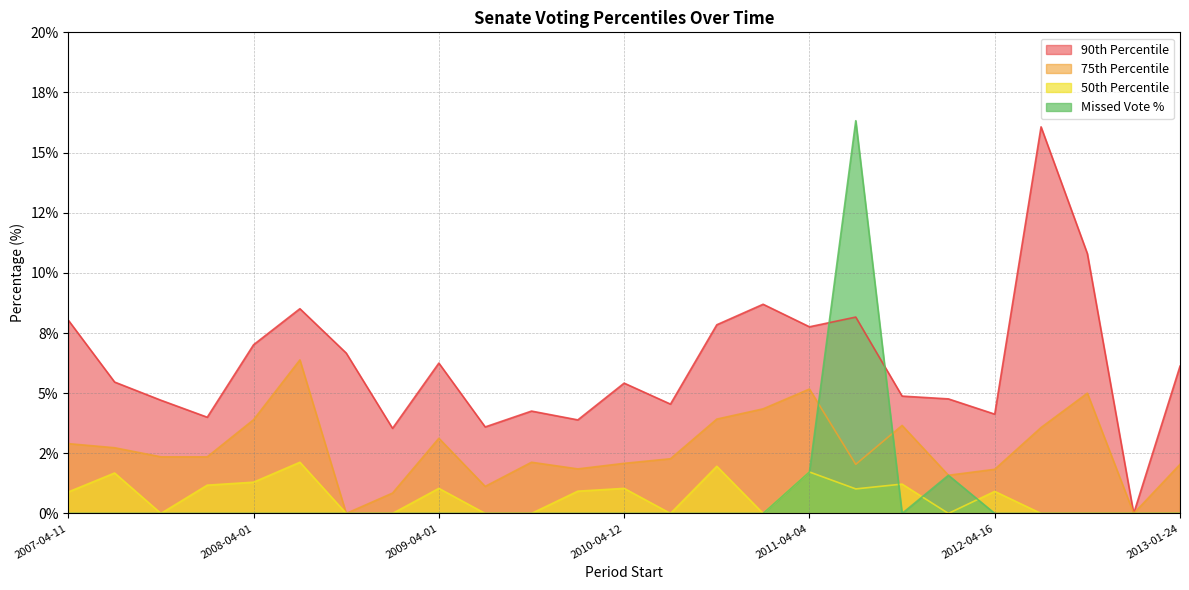

True or false: pctile75 and pctile90 cross at least once.

False